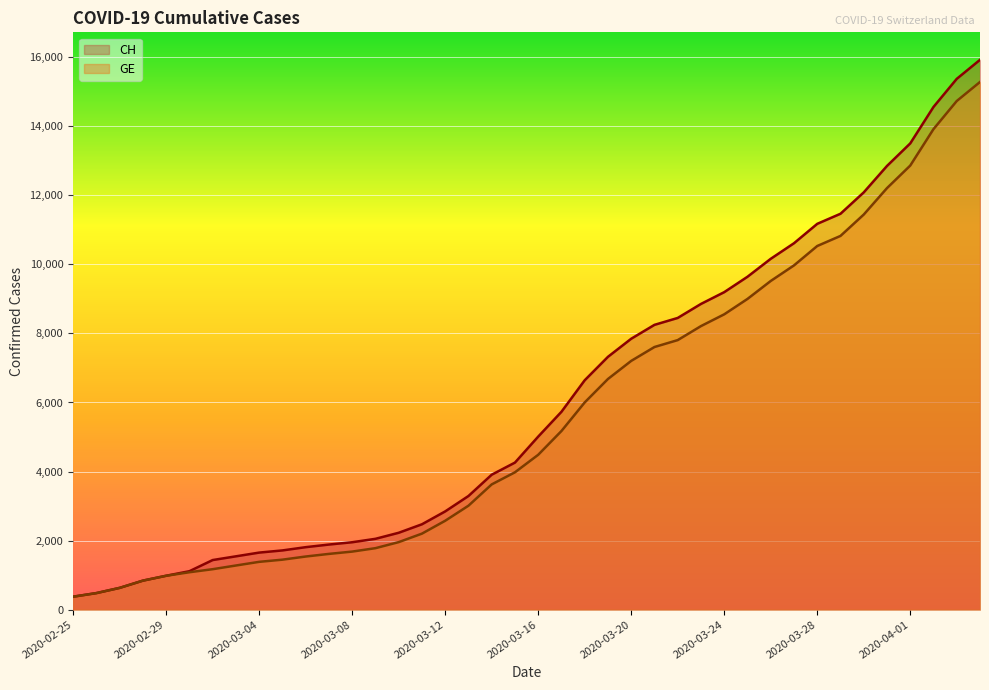

Reading left to right, transcribe all the data shown in this chart.

CH: 2020-02-25=375	2020-02-26=479	2020-02-27=630	2020-02-28=840	2020-02-29=981	2020-03-01=1113	2020-03-02=1436	2020-03-03=1544	2020-03-04=1652	2020-03-05=1715	2020-03-06=1809	2020-03-07=1885	2020-03-08=1952	2020-03-09=2051	2020-03-10=2226	2020-03-11=2472	2020-03-12=2845	2020-03-13=3291	2020-03-14=3908	2020-03-15=4259	2020-03-16=5012	2020-03-17=5731	2020-03-18=6644	2020-03-19=7323	2020-03-20=7847	2020-03-21=8249	2020-03-22=8449	2020-03-23=8855	2020-03-24=9196	2020-03-25=9642	2020-03-26=10162	2020-03-27=10613	2020-03-28=11175	2020-03-29=11467	2020-03-30=12086	2020-03-31=12852	2020-04-01=13505	2020-04-02=14561	2020-04-03=15375	2020-04-04=15926
GE: 2020-02-25=375	2020-02-26=479	2020-02-27=630	2020-02-28=840	2020-02-29=981	2020-03-01=1083	2020-03-02=1171	2020-03-03=1278	2020-03-04=1384	2020-03-05=1447	2020-03-06=1538	2020-03-07=1614	2020-03-08=1681	2020-03-09=1780	2020-03-10=1955	2020-03-11=2201	2020-03-12=2574	2020-03-13=3010	2020-03-14=3627	2020-03-15=3978	2020-03-16=4485	2020-03-17=5174	2020-03-18=6002	2020-03-19=6681	2020-03-20=7205	2020-03-21=7607	2020-03-22=7807	2020-03-23=8213	2020-03-24=8554	2020-03-25=9000	2020-03-26=9520	2020-03-27=9971	2020-03-28=10533	2020-03-29=10825	2020-03-30=11444	2020-03-31=12210	2020-04-01=12863	2020-04-02=13919	2020-04-03=14733	2020-04-04=15284